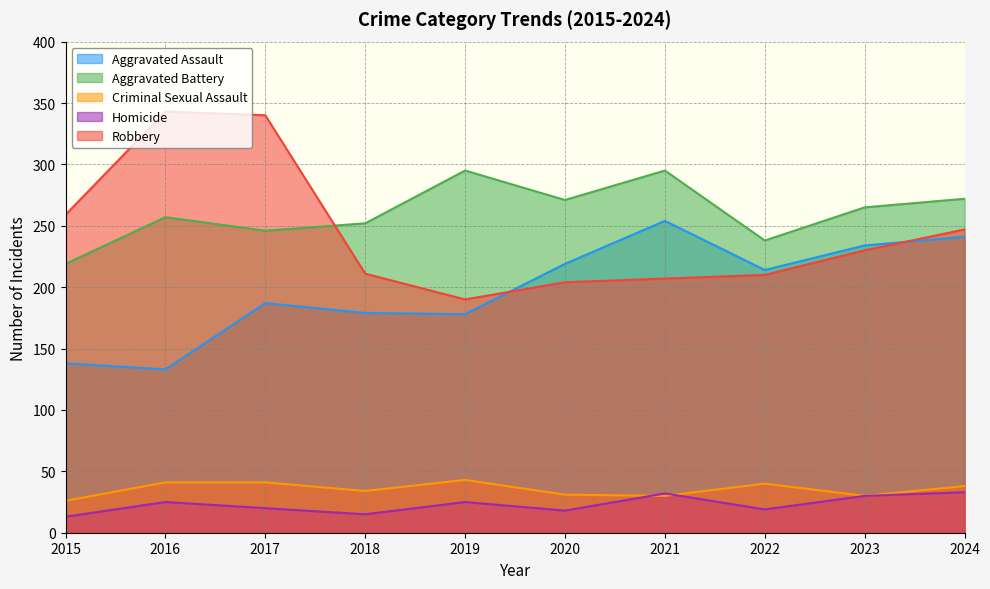

Rank the categories by Criminal Sexual Assault value from highest to lowest.

2019, 2016, 2017, 2022, 2024, 2018, 2020, 2021, 2023, 2015